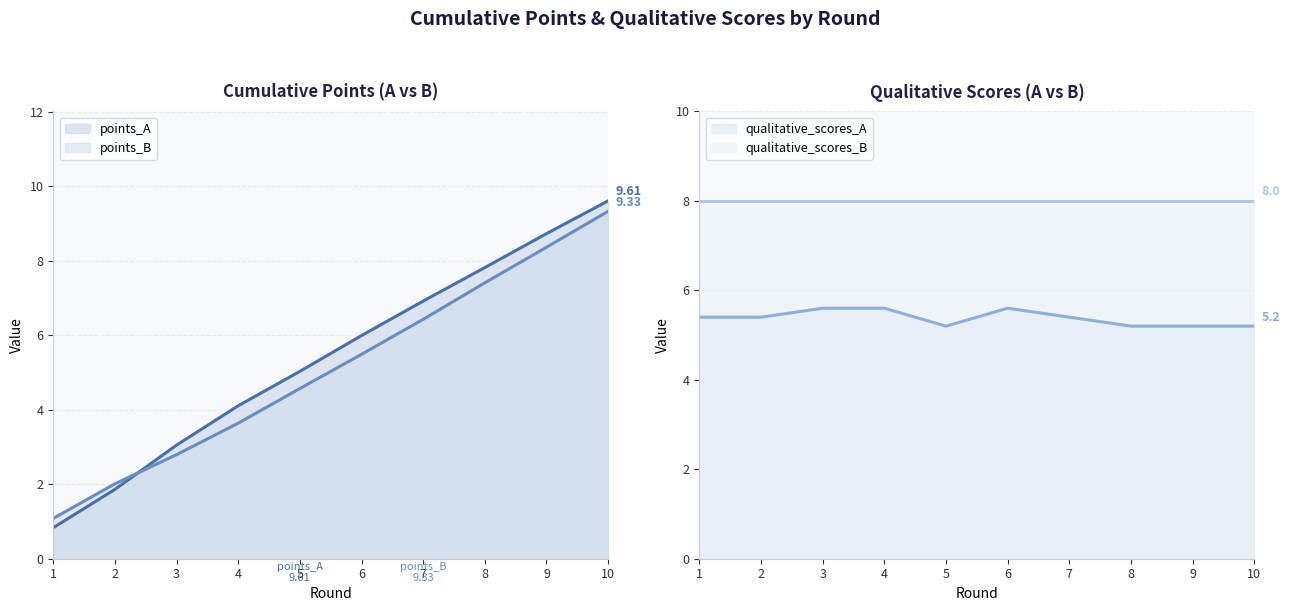

Rank the categories by points_B value from highest to lowest.

10, 9, 8, 7, 6, 5, 4, 3, 2, 1